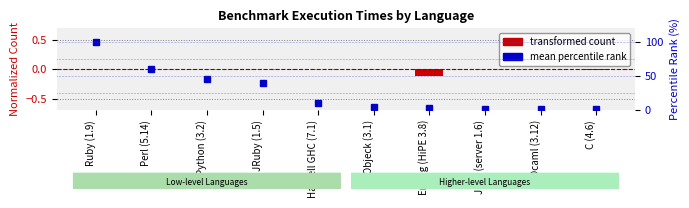

At which category does the chart reach its minimum across all series?

Erlang (HiPE 3.8)